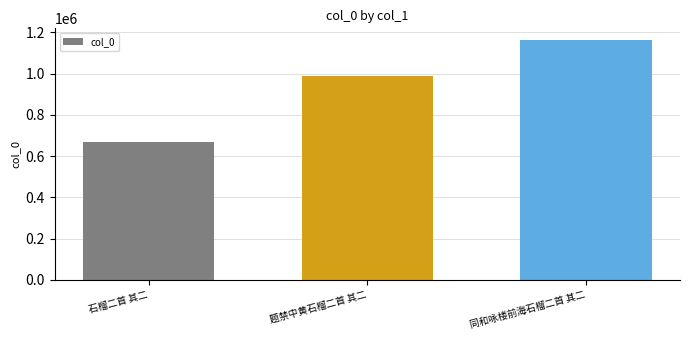

Is it true that the value at 题禁中黄石榴二首 其二 is 1744668?

False